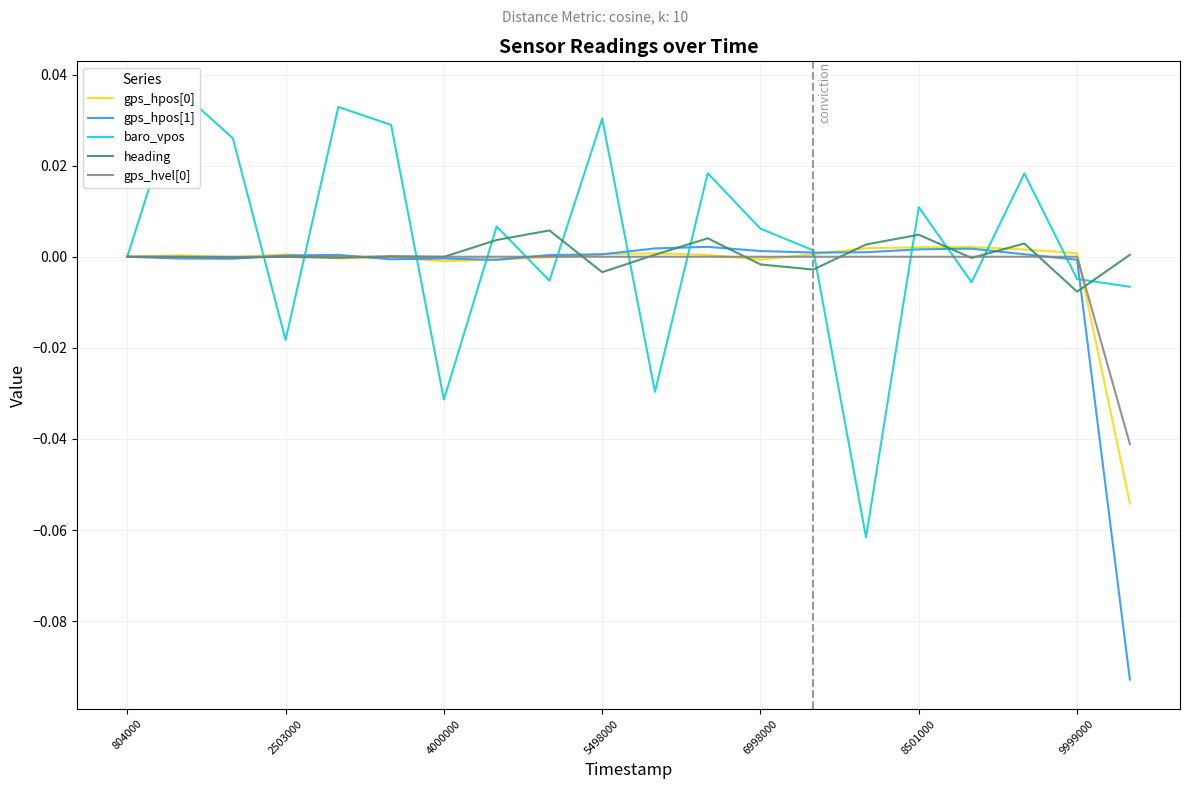

Is it true that gps_hpos[0] equals 0.0 at 2503000?

True